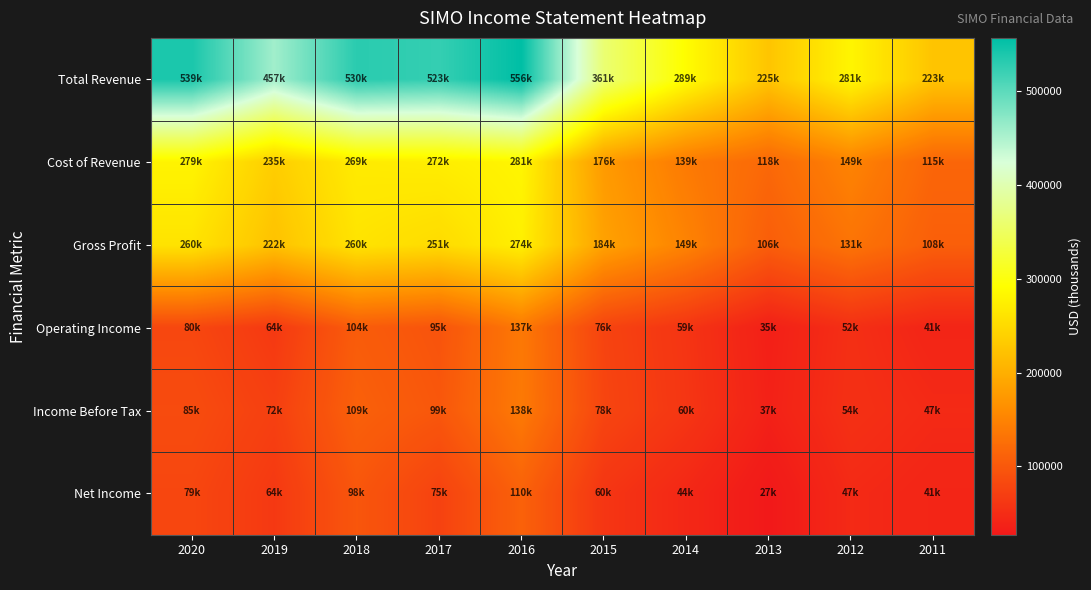

Which category has the highest value across all series?

2016